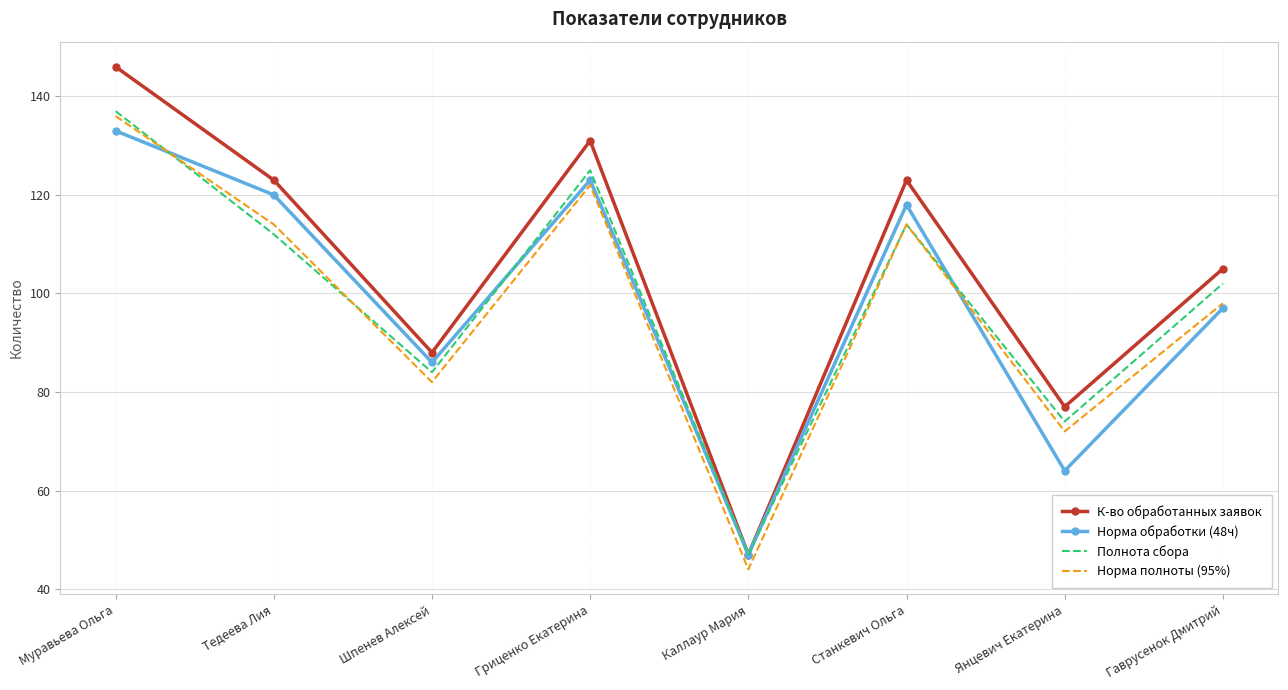

True or false: Норма полноты (95%) and К-во обработанных заявок intersect in this chart.

False